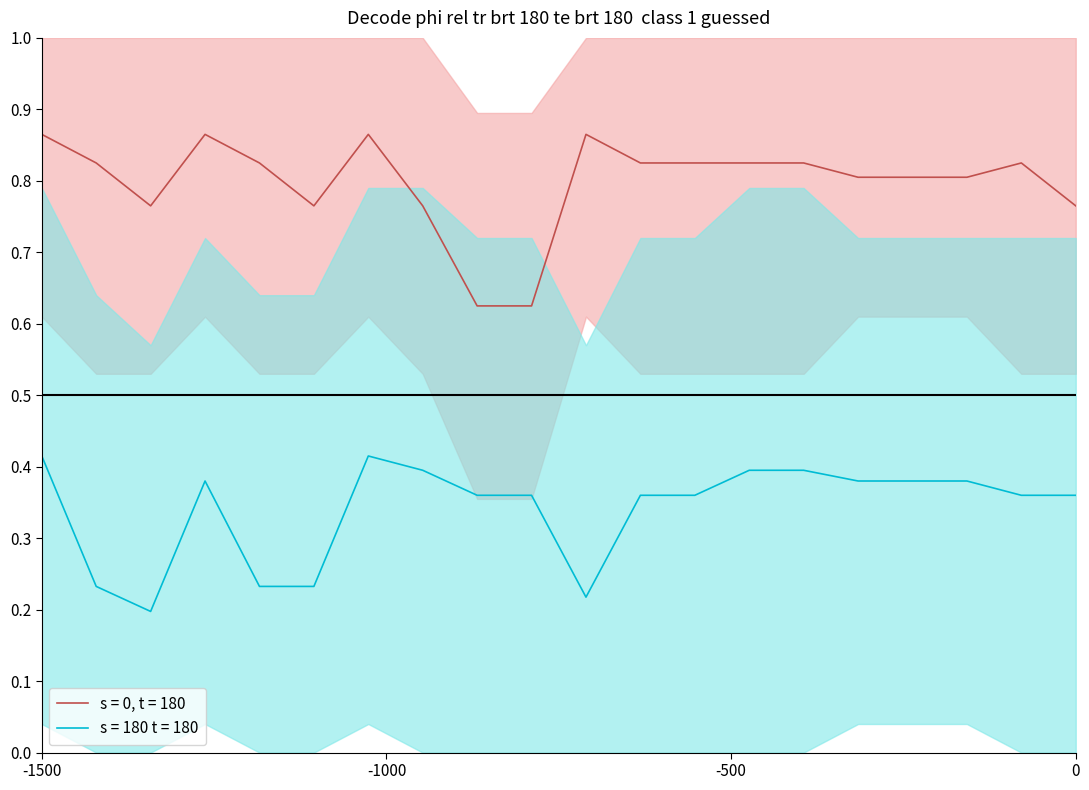

True or false: s = 180 t = 180 and s = 0, t = 180 intersect in this chart.

False